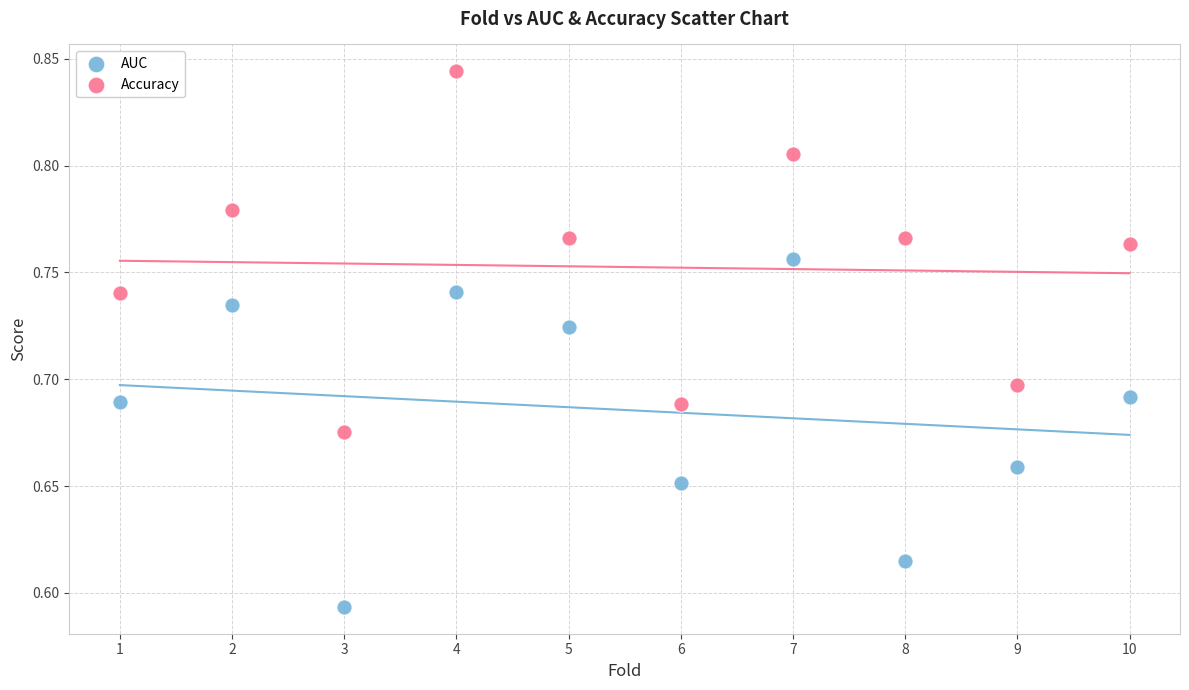

Which series has the widest spread of Y values?

Accuracy